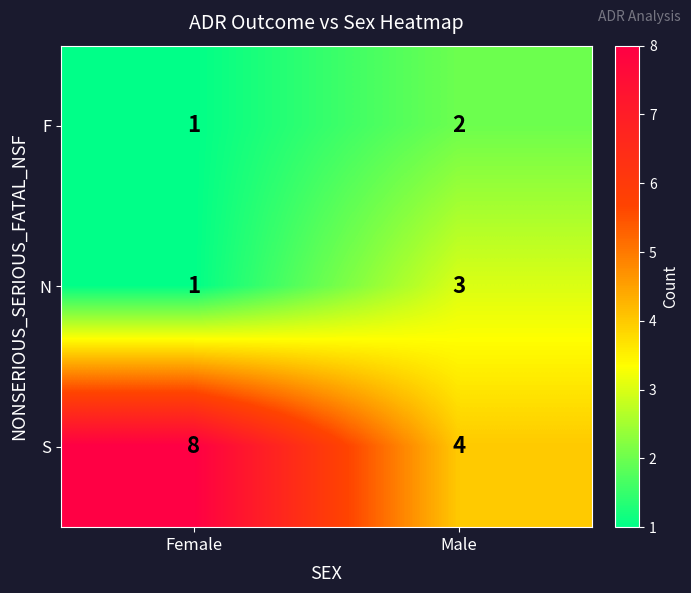

How many data points does each series have?

2